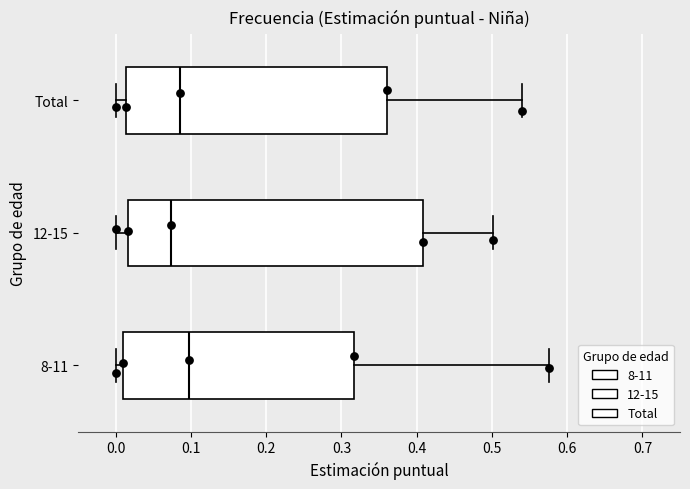

Reading bottom to top, read every box against the x-axis: the position of its median line, the range the box covers, and the ends of its whiskers. The values are not printed on the chart, so give them approximately, as read against the axis.

8-11: median 0.10, box 0.01 to 0.32, whiskers 0.00 to 0.58
12-15: median 0.07, box 0.02 to 0.41, whiskers 0.00 to 0.50
Total: median 0.09, box 0.01 to 0.36, whiskers 0.00 to 0.54